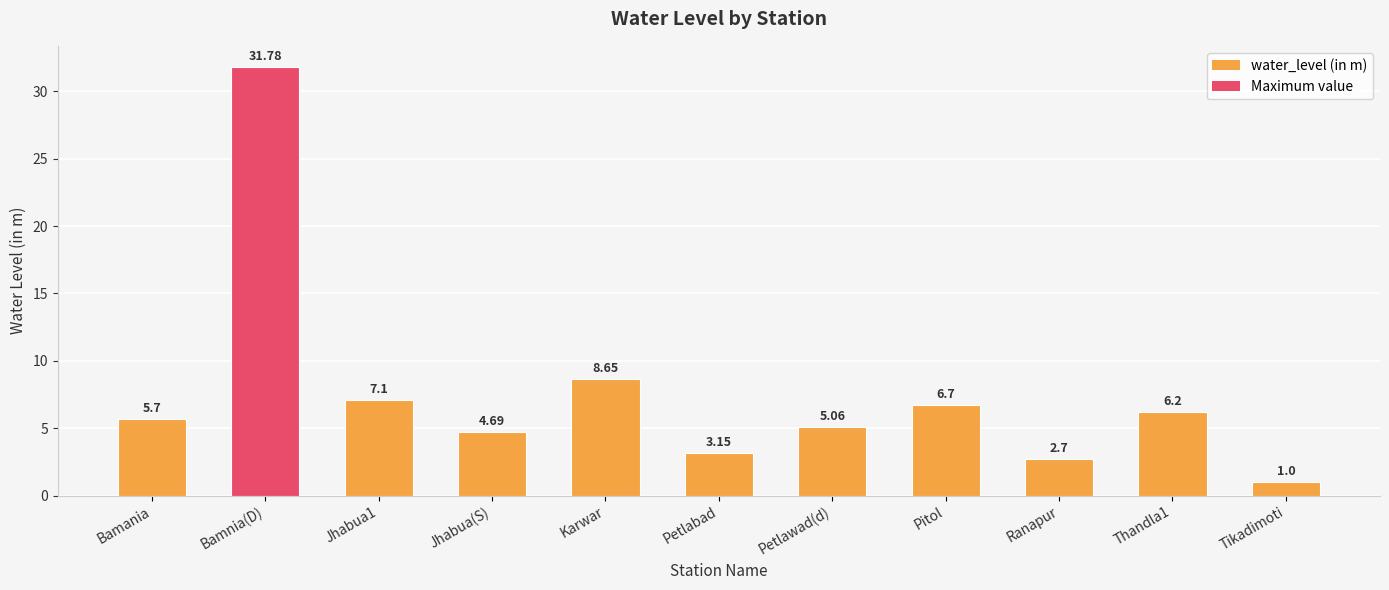

How many categories are shown in the chart?

11